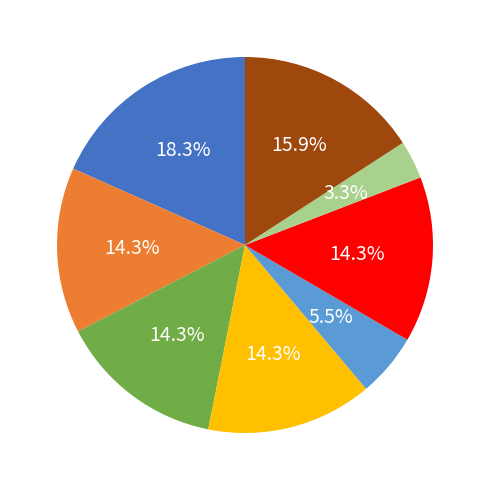

Does any single category account for the majority?

No